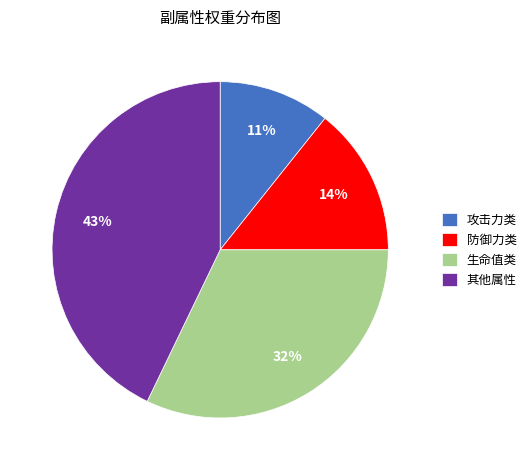

To the nearest percent, what is the average slice percentage?

25%